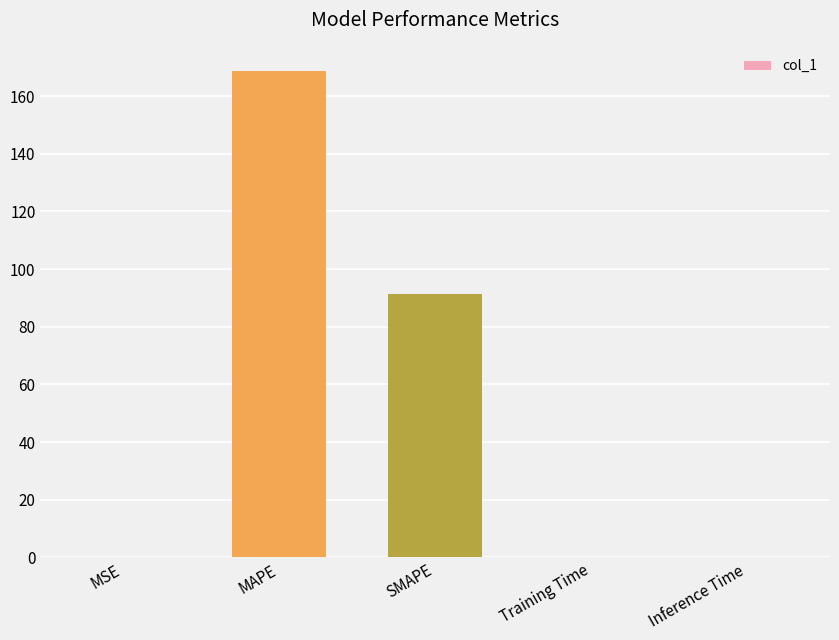

The value at MSE is 0.0. True or false?

True